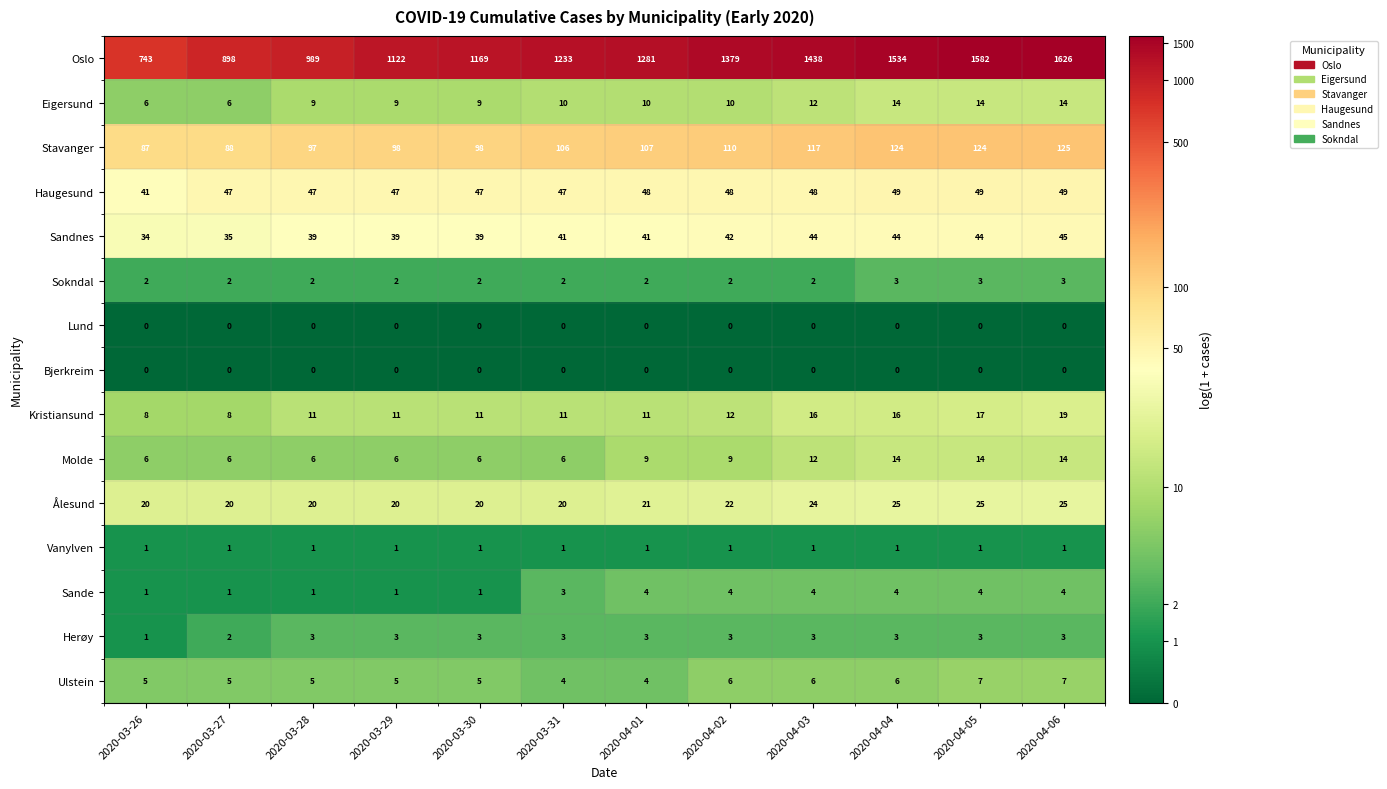

How many data points in Ulstein are less than 5?

2